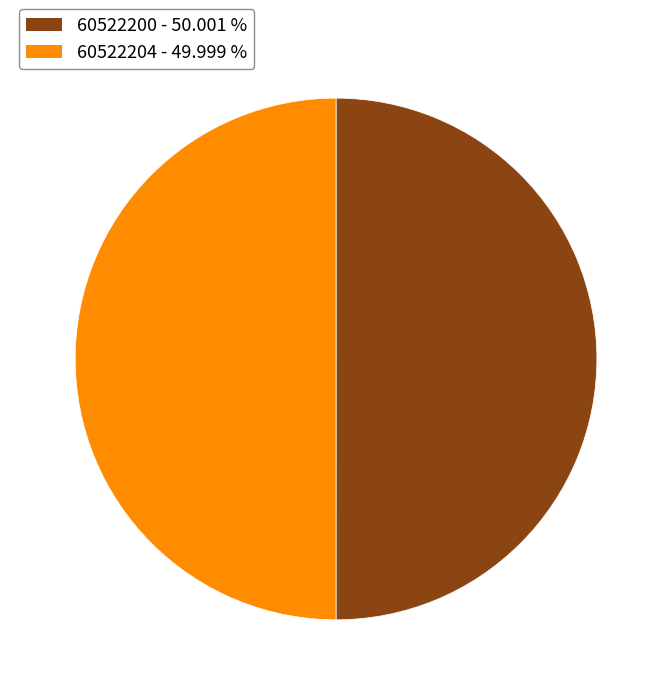

True or false: 60522200 accounts for 62% of the total.

False